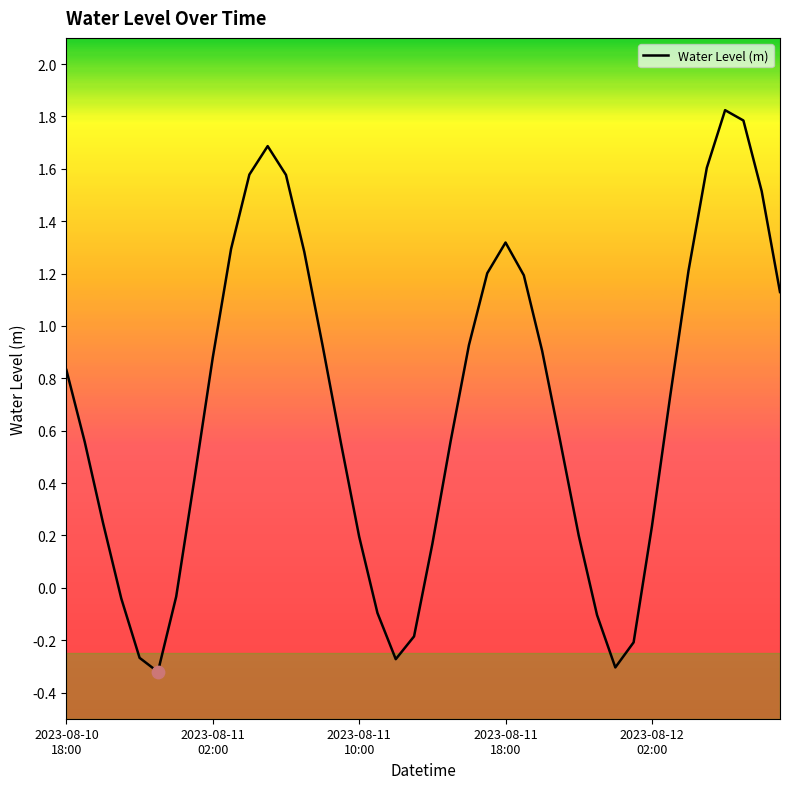

What is the maximum value shown in the chart?

1.8